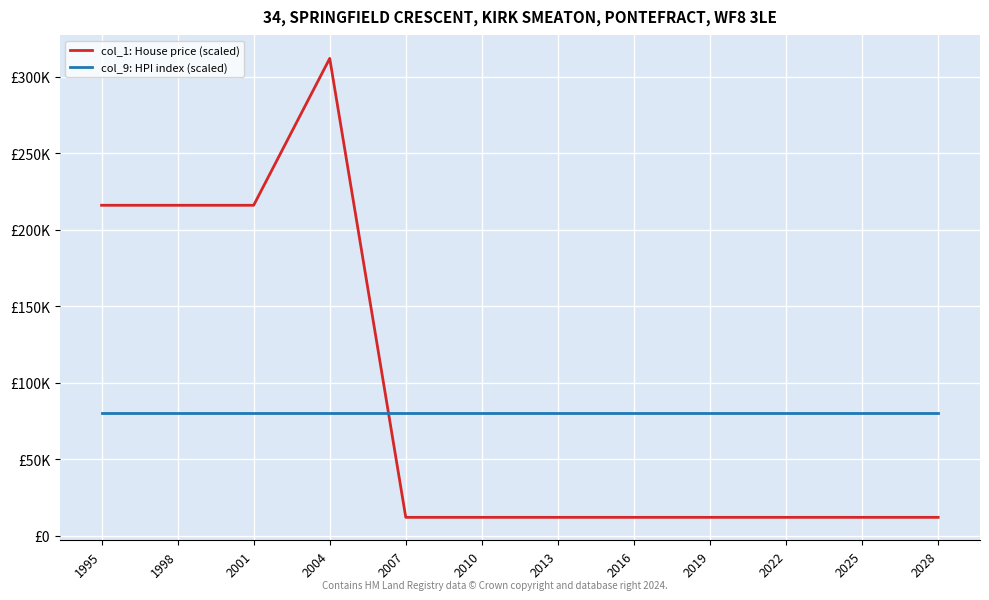

What are all the series names shown in the legend?

col_1: House price (scaled), col_9: HPI index (scaled)